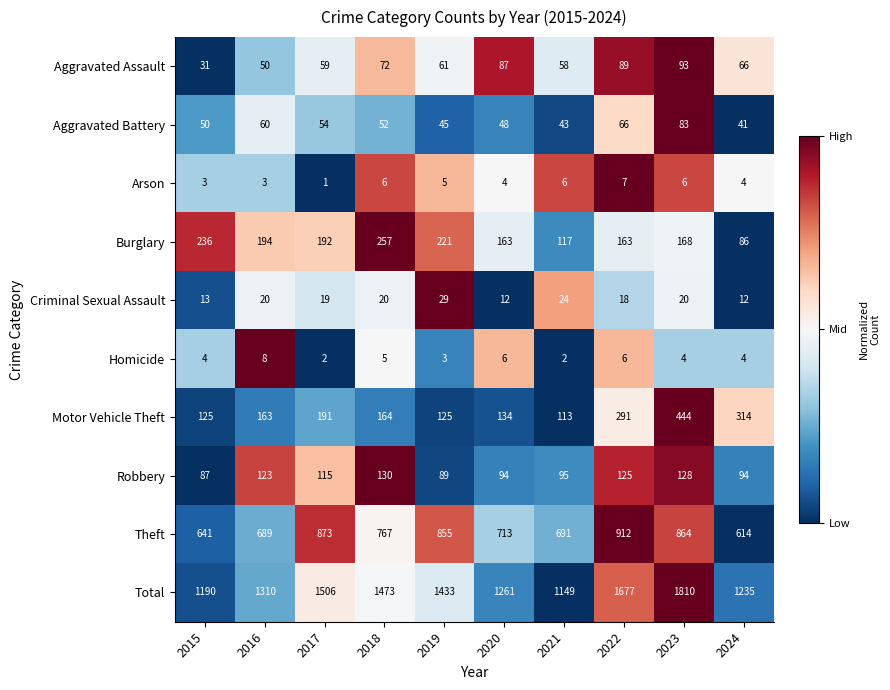

What is the difference between the Total values at 2018 and 2020?

212